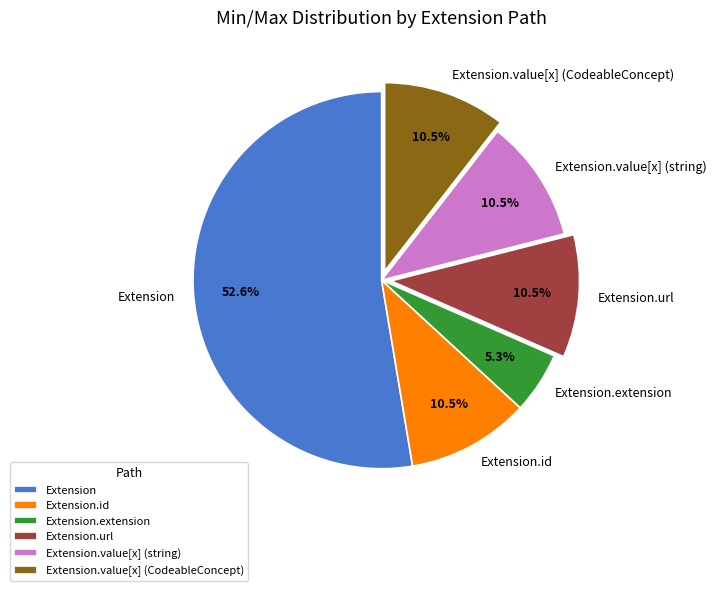

What is the smallest slice in the pie chart?

Extension.extension